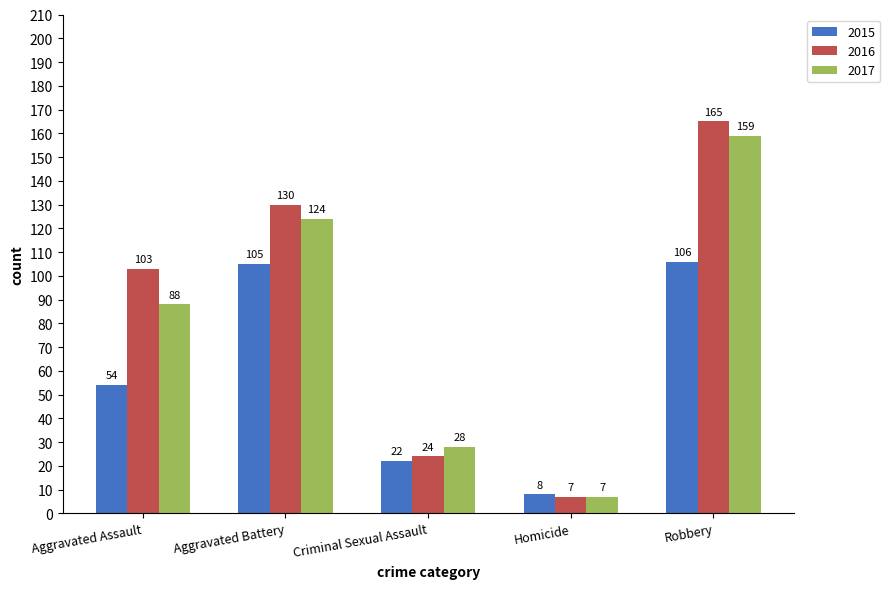

Is it true that 2016 equals 165 at Robbery?

True